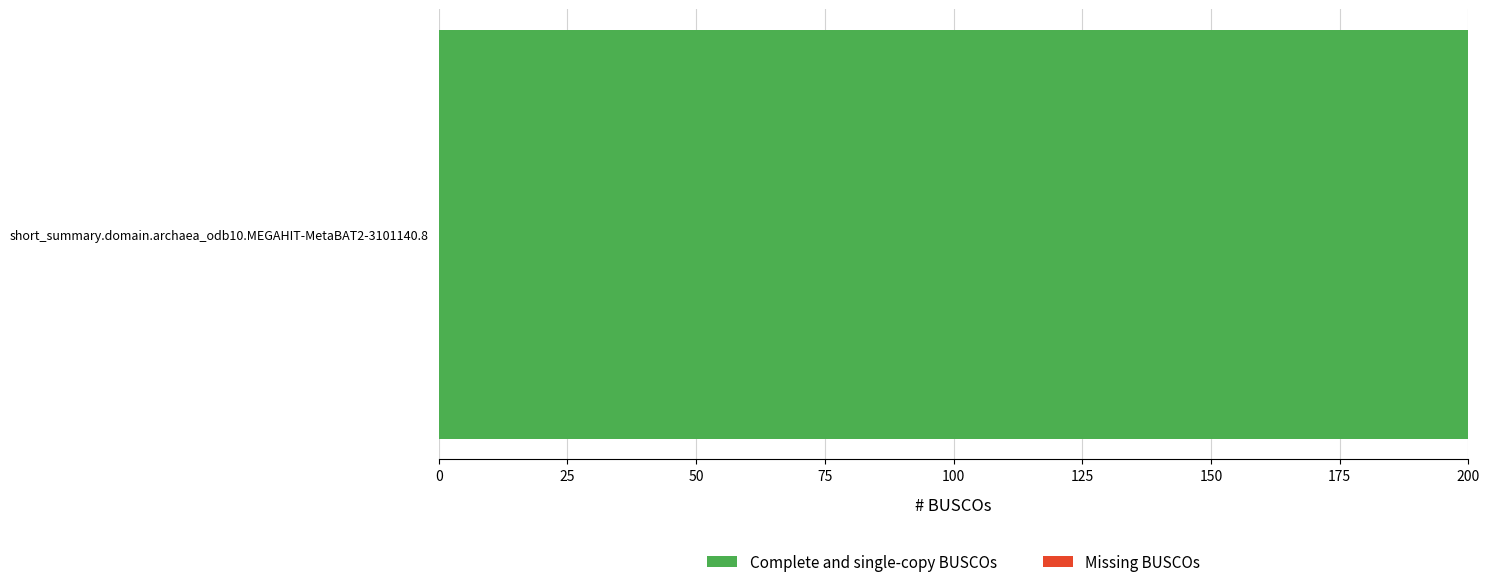

Which series has the largest range (max minus min)?

Missing BUSCOs